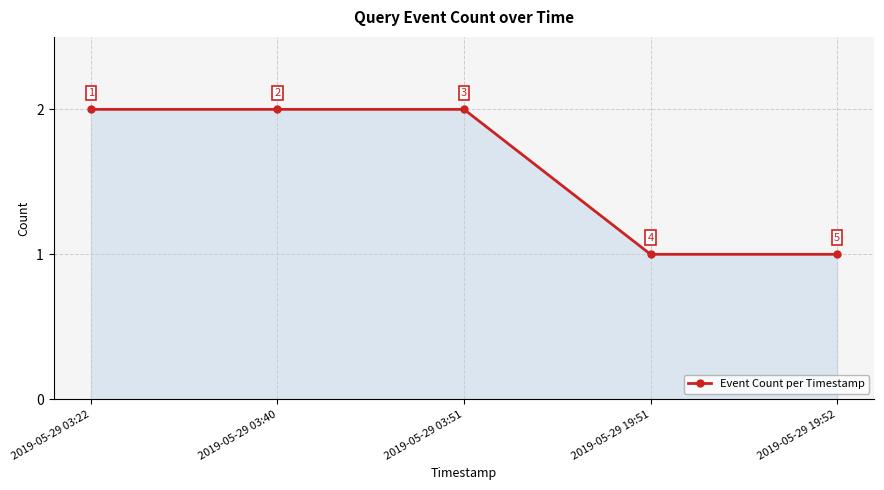

Does the chart display data point markers on the line(s)?

Yes